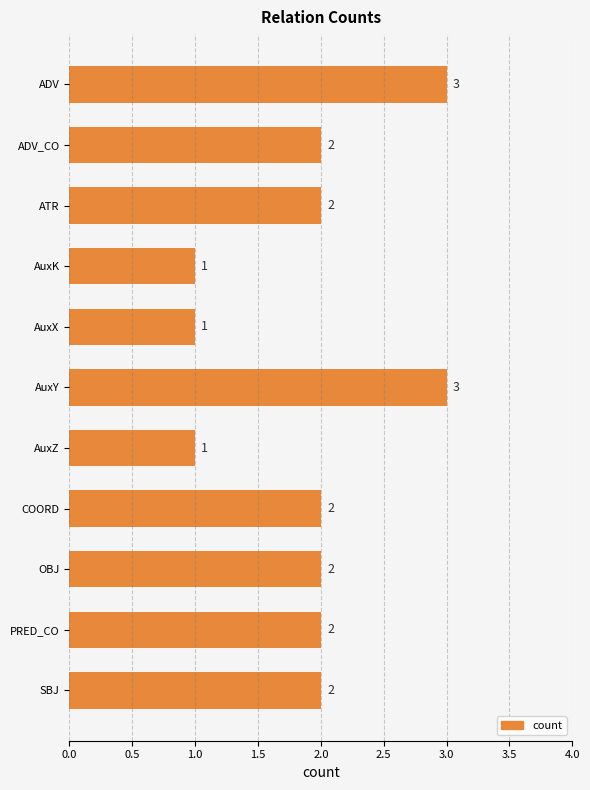

What is the ratio of the value at AuxK to the value at ADV_CO?

0.5